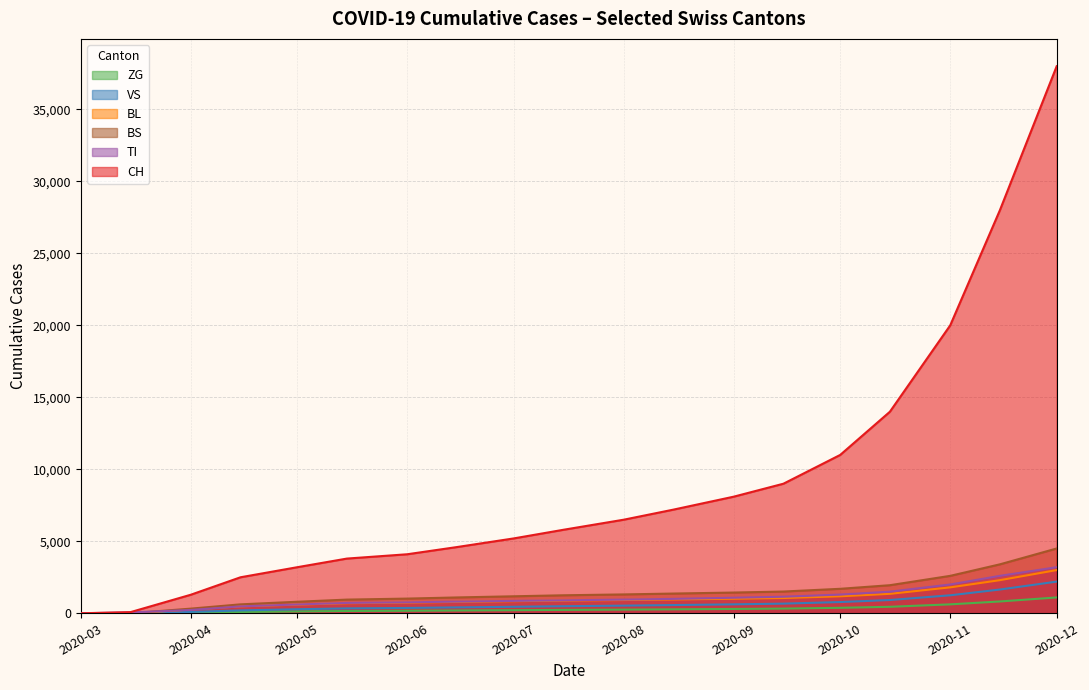

How many data points in ZG are less than 235?

9